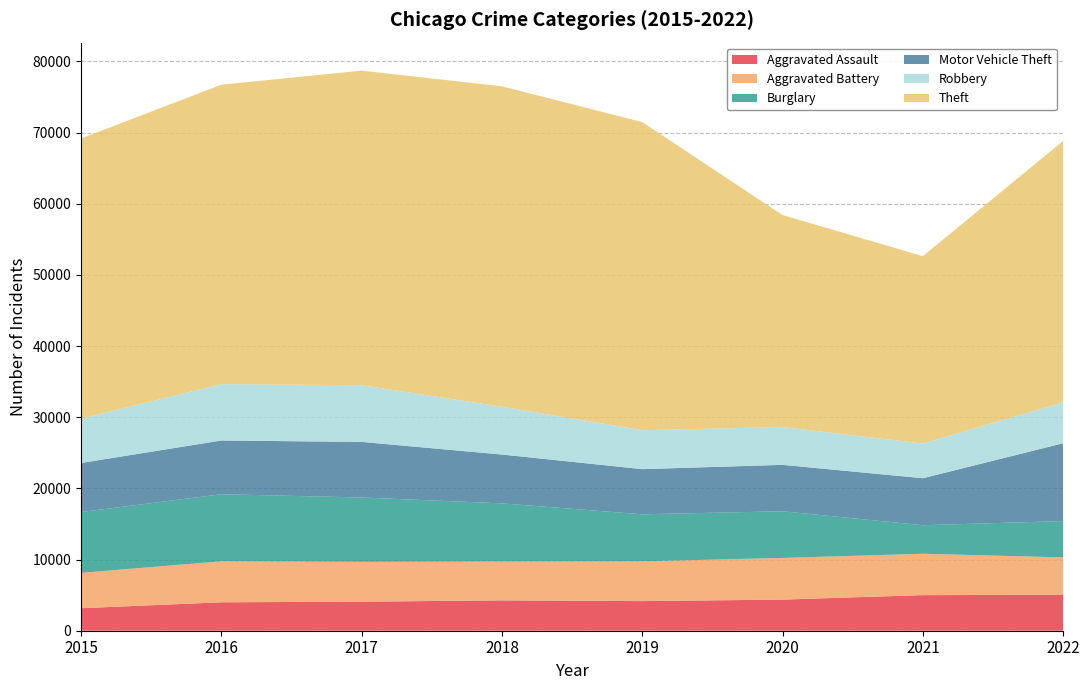

Reading left to right, list all the values displayed in this chart.

Aggravated Assault: 2015=3162	2016=3996	2017=4081	2018=4267	2019=4162	2020=4374	2021=5001	2022=5047
Aggravated Battery: 2015=4967	2016=5760	2017=5607	2018=5459	2019=5590	2020=5854	2021=5815	2022=5257
Burglary: 2015=8552	2016=9424	2017=9034	2018=8170	2019=6610	2020=6558	2021=4008	2022=5104
Motor Vehicle Theft: 2015=6889	2016=7549	2017=7810	2018=6861	2019=6343	2020=6521	2021=6604	2022=10940
Robbery: 2015=6230	2016=7922	2017=7966	2018=6721	2019=5469	2020=5315	2021=4877	2022=5749
Theft: 2015=39359	2016=42072	2017=44203	2018=45023	2019=43295	2020=29785	2021=26327	2022=36731